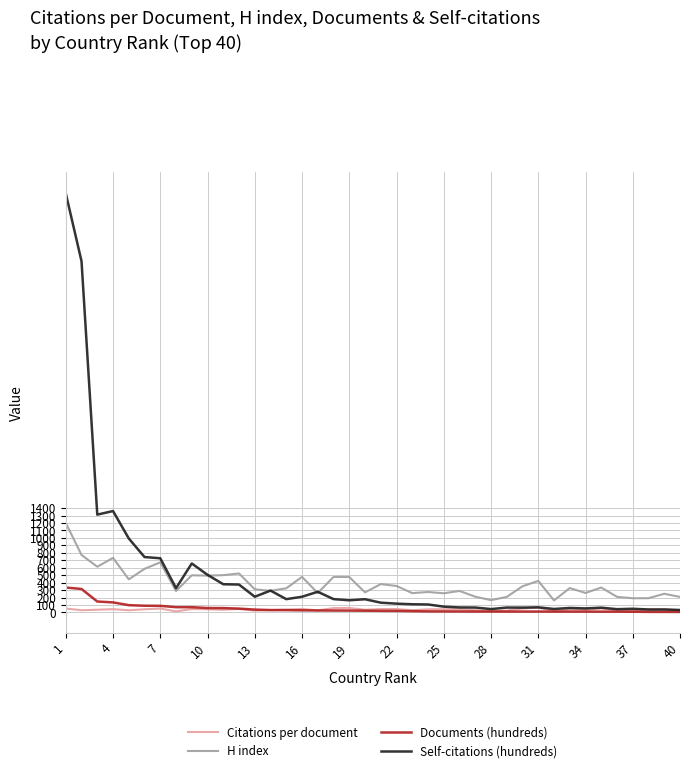

Does the chart display data point markers on the line(s)?

No